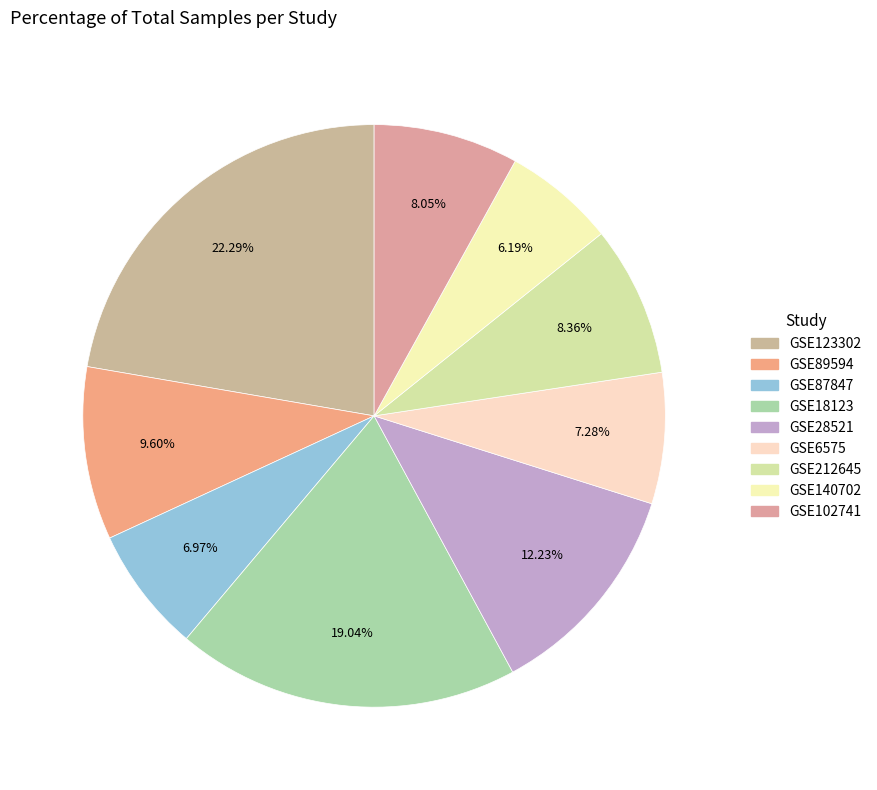

The GSE87847 slice represents 7% of the pie. True or false?

True